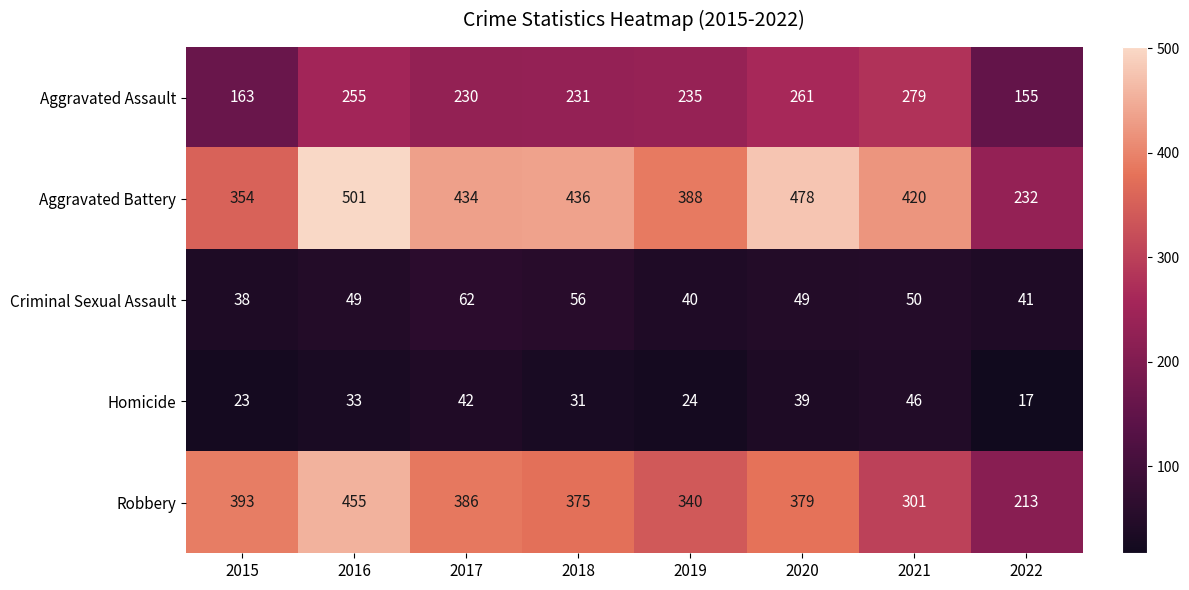

What is the difference between the Aggravated Battery values at 2015 and 2021?

66